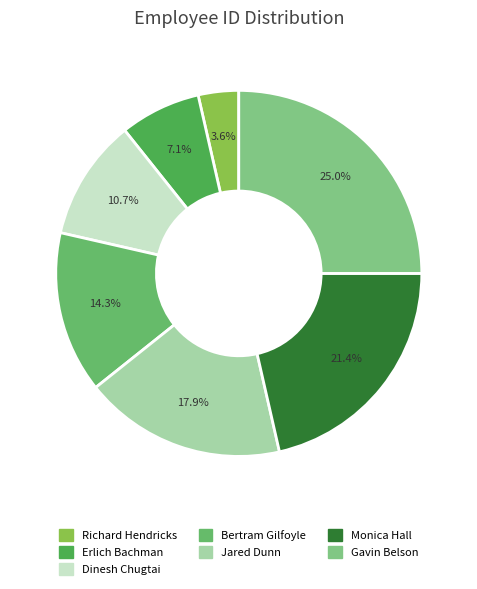

Rank the categories by value from highest to lowest.

Gavin Belson, Monica Hall, Jared Dunn, Bertram Gilfoyle, Dinesh Chugtai, Erlich Bachman, Richard Hendricks